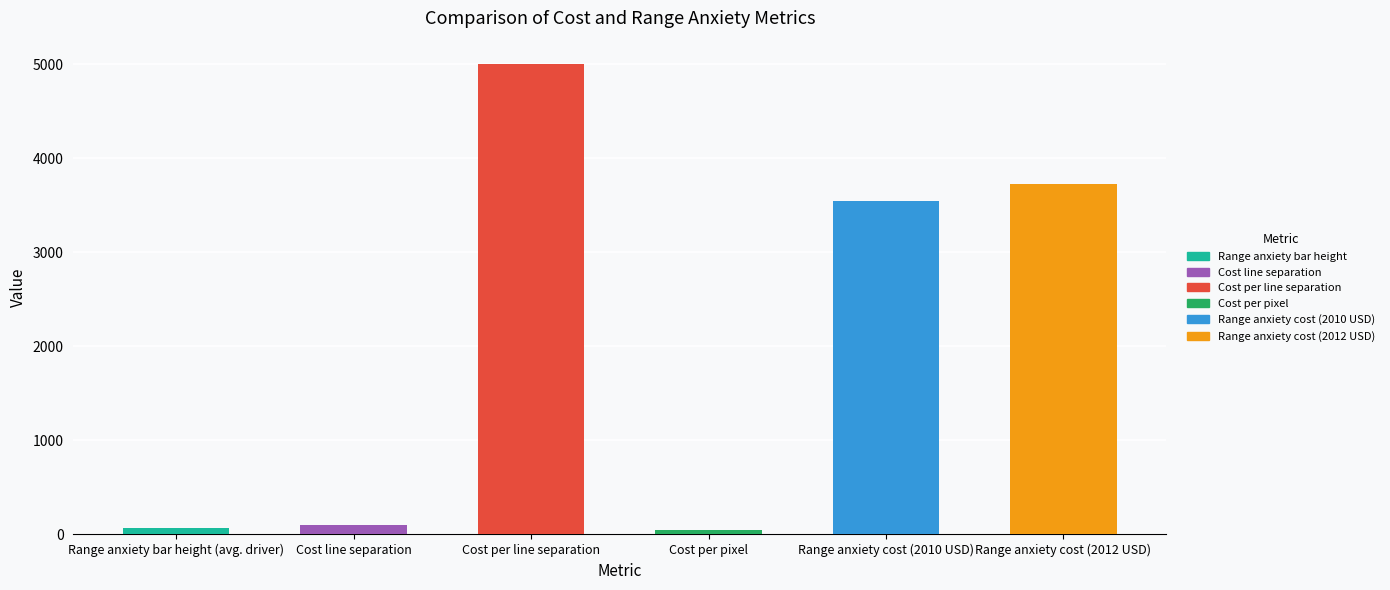

What is the difference between the values at Cost per pixel and Range anxiety bar height (avg. driver)?

15.9